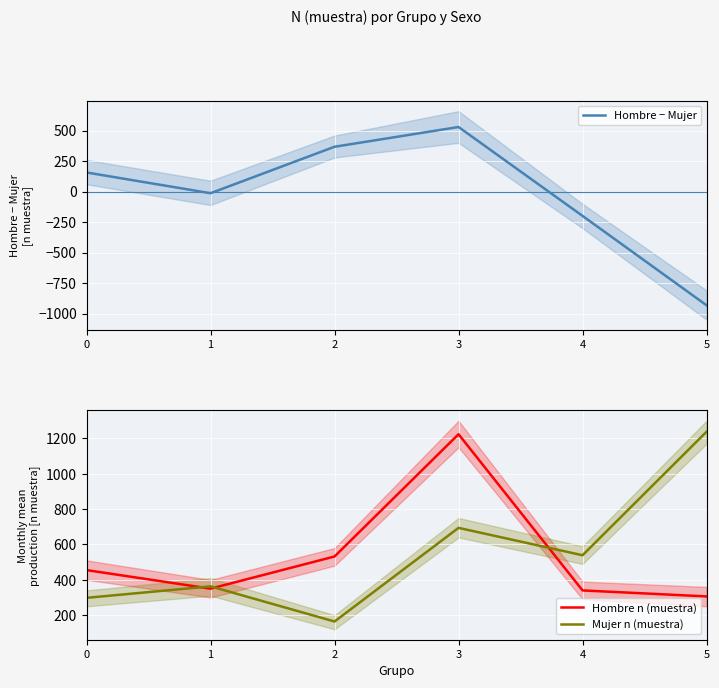

At which category is the sum across all series the highest?

3